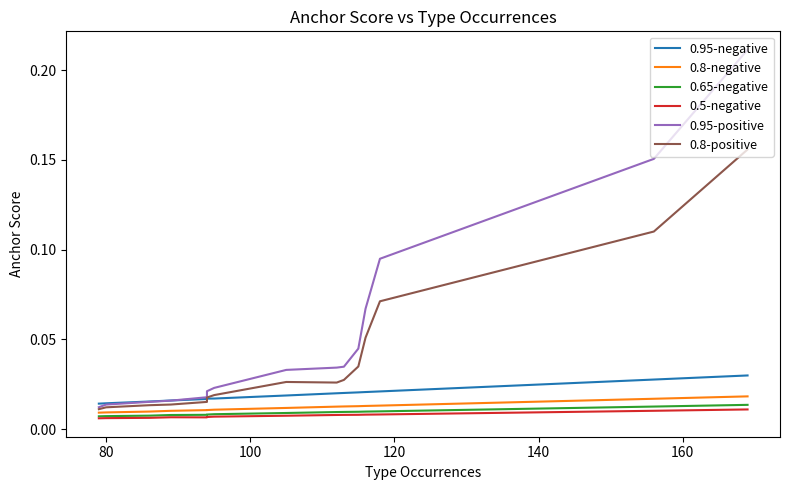

Rank the series at 100 from lowest to highest value.

0.5-negative, 0.65-negative, 0.8-negative, 0.95-negative, 0.8-positive, 0.95-positive